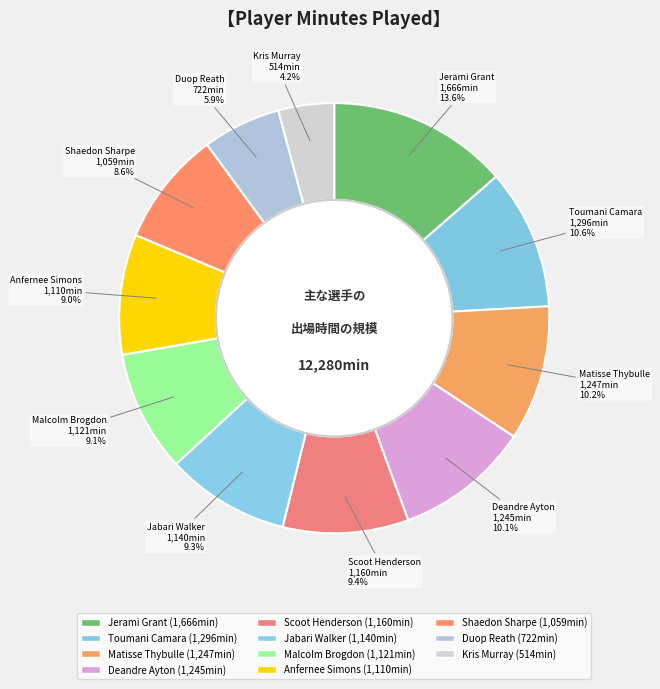

To the nearest percent, what portion does Kris Murray represent?

4%